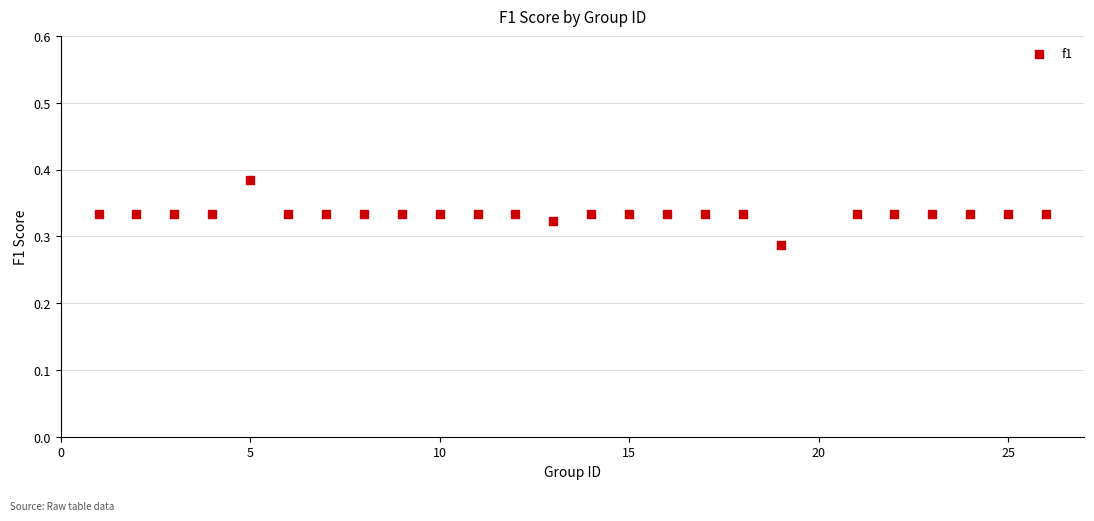

What is the range of X values (max minus min)?

25.0